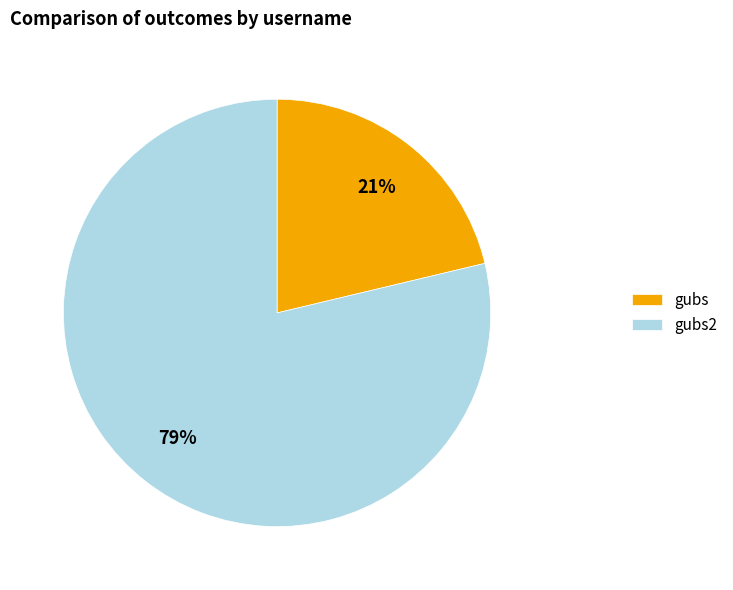

Which category has the biggest portion of the pie?

gubs2